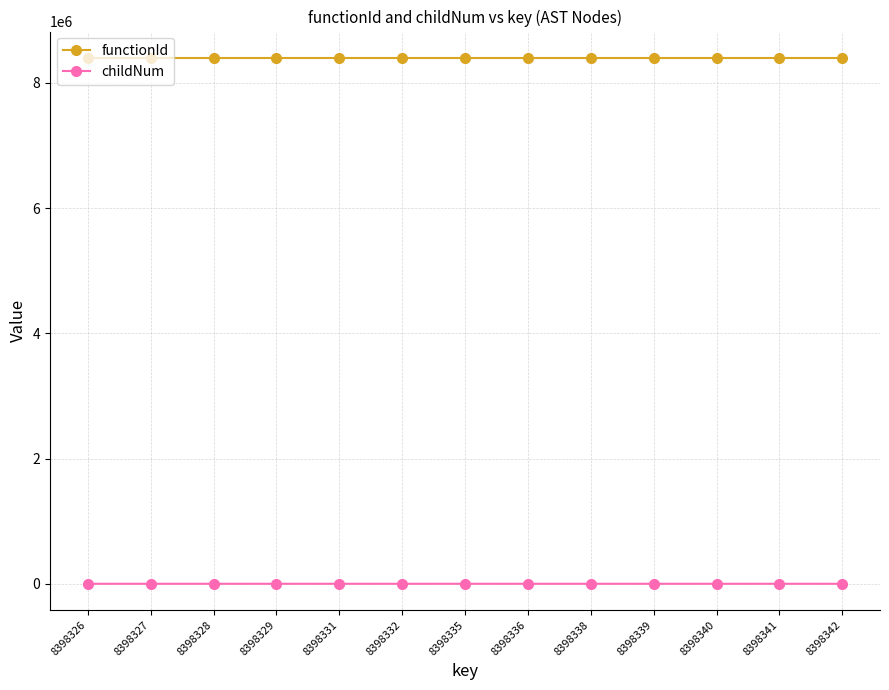

The childNum series shows 1 at 8398342. True or false?

True